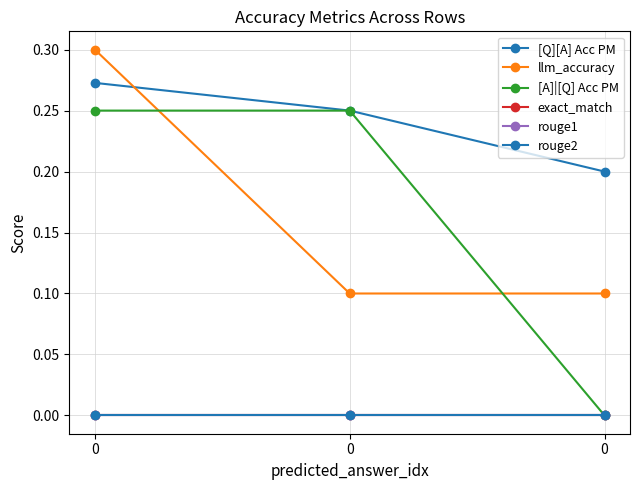

Is this an area chart (filled region under the line)?

No